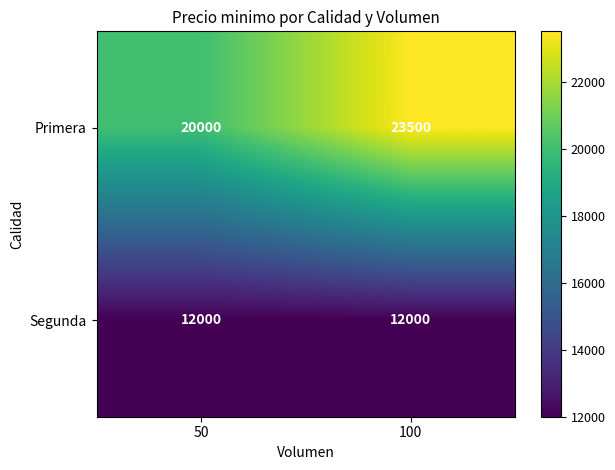

Reading left to right, transcribe all the data shown in this chart.

Primera: 20000	23500
Segunda: 12000	12000